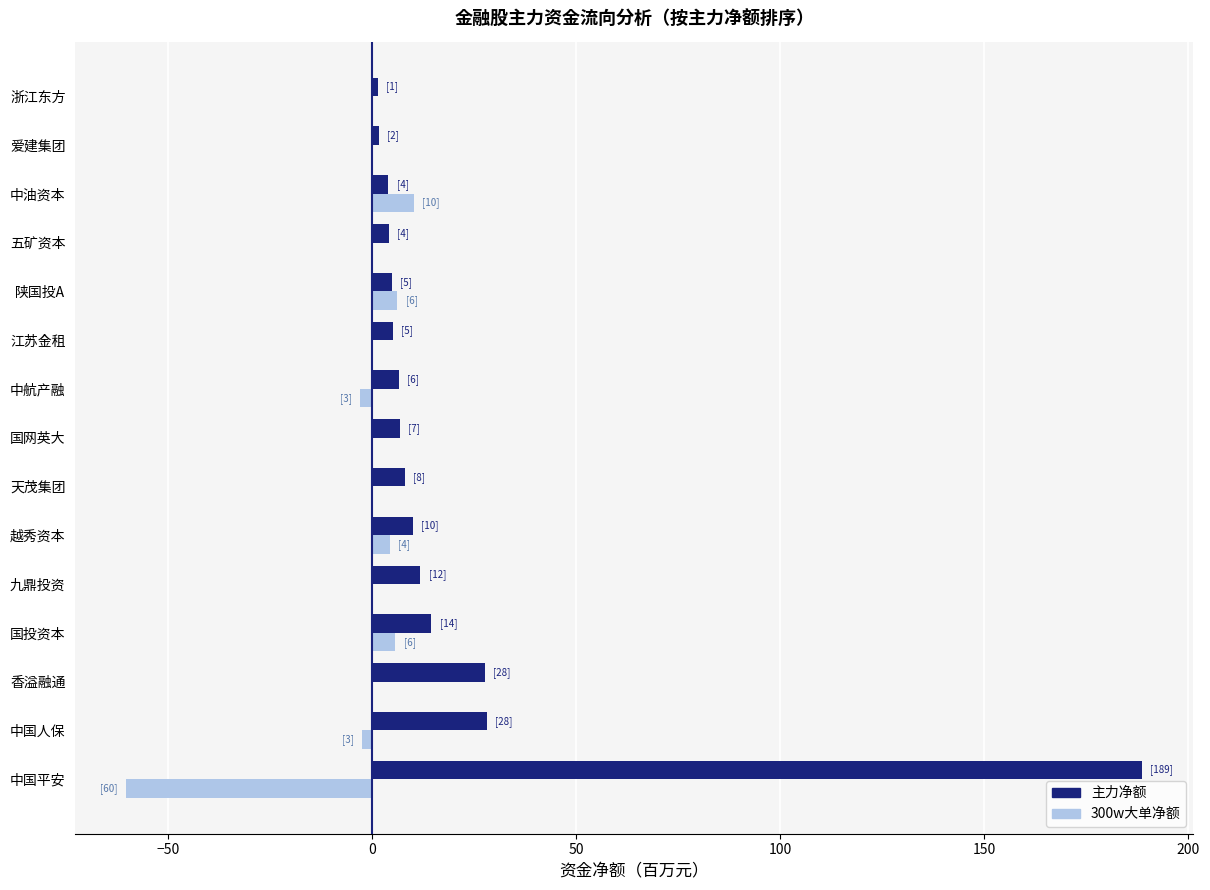

At which category does the chart reach its peak across all series?

中国平安